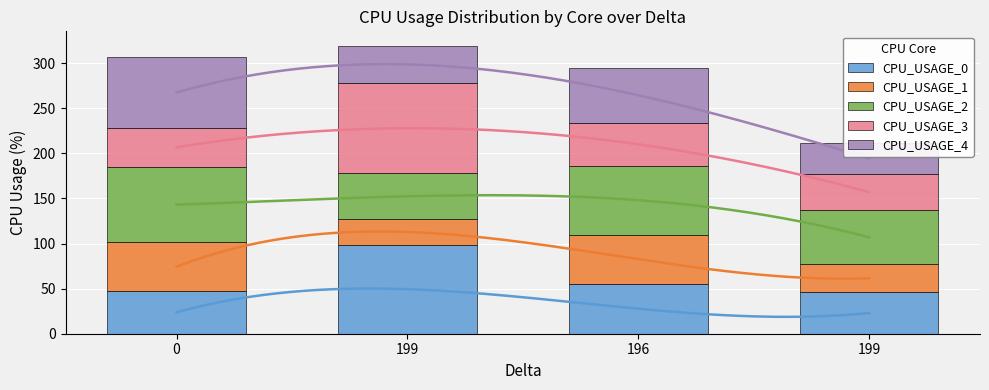

What is the label of the 2nd bar from the right?

196